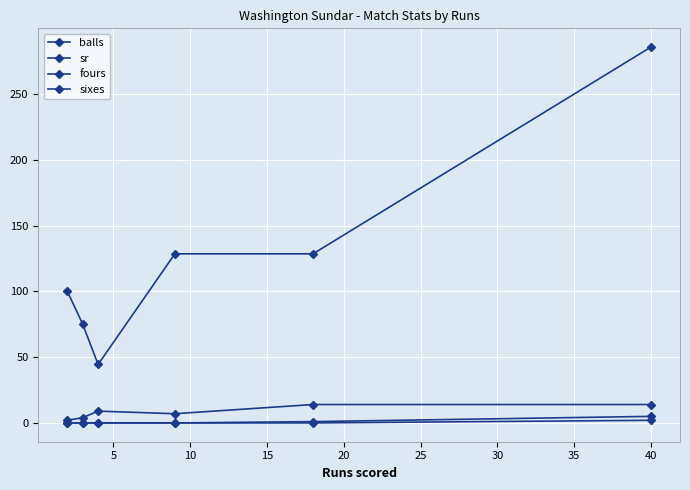

At how many categories does at least one series exceed 260?

1